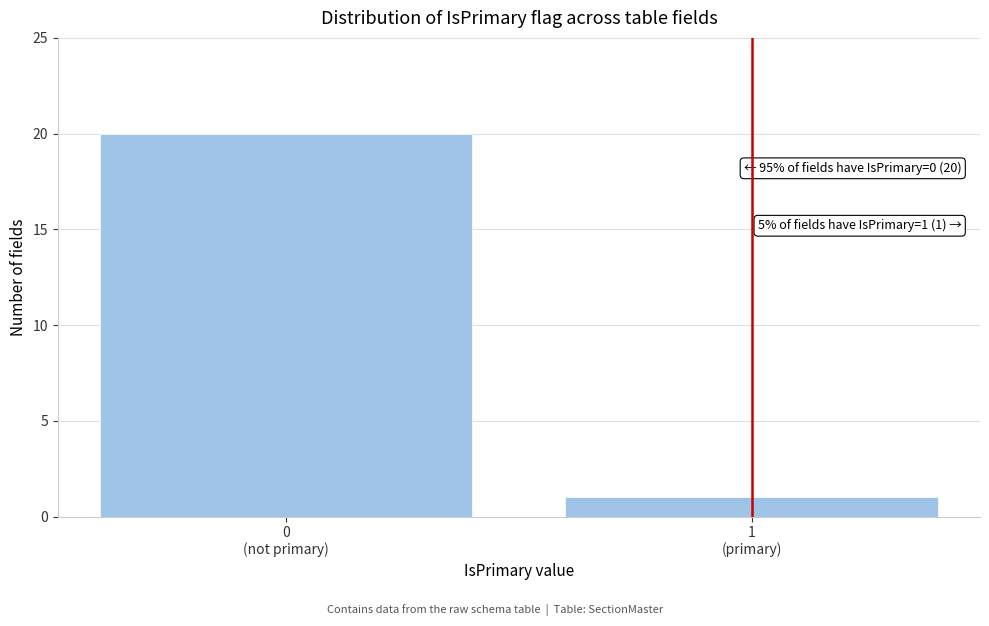

Reading right to left, list all the values displayed in this chart.

1	20